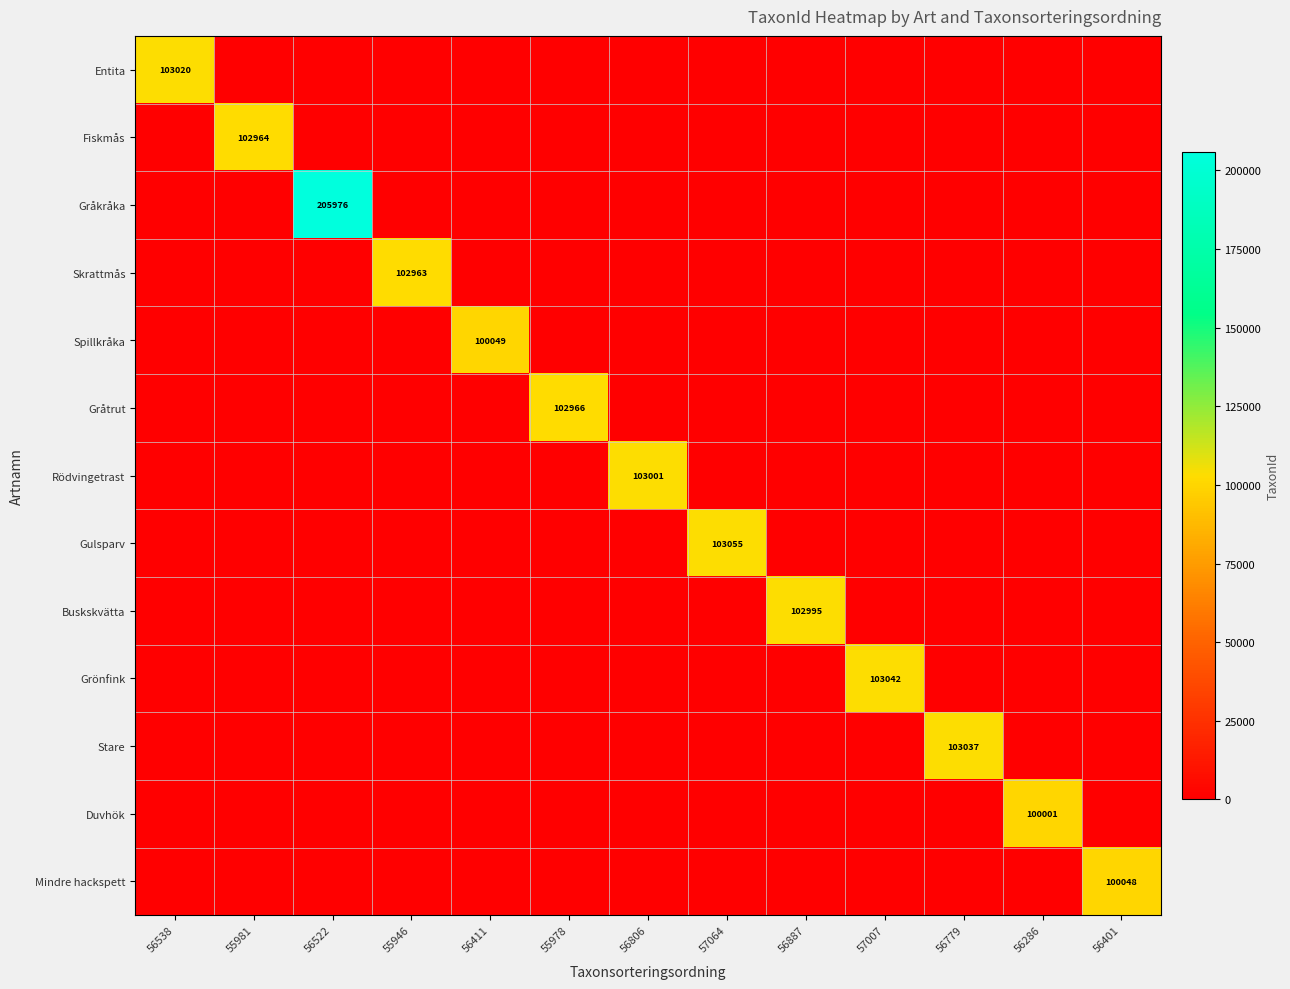

True or false: Grönfink has a value of 174701 at 57007.

False